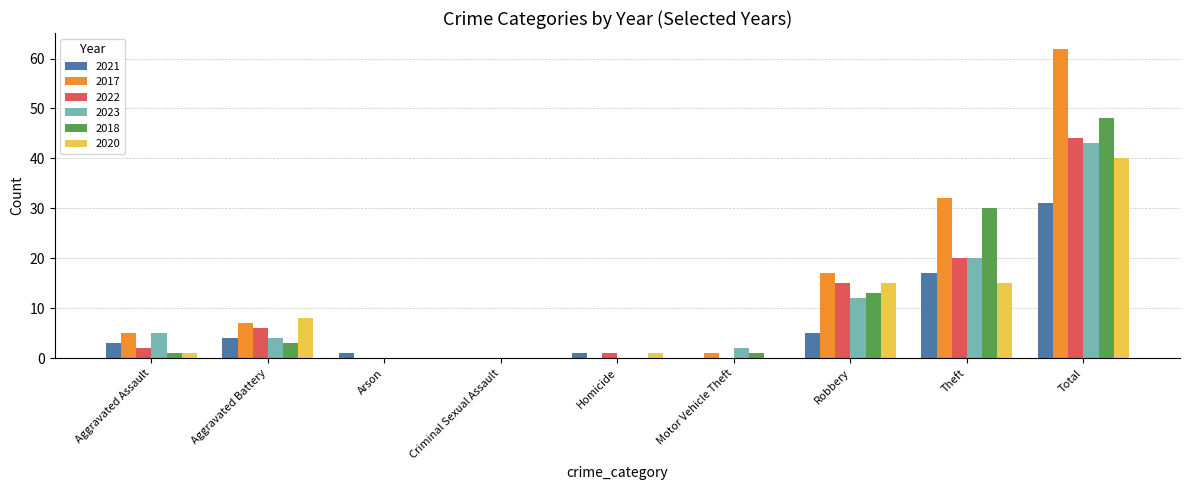

Reading left to right, extract all data points from this chart.

2021: Aggravated Assault=3	Aggravated Battery=4	Arson=1	Criminal Sexual Assault=0	Homicide=1	Motor Vehicle Theft=0	Robbery=5	Theft=17	Total=31
2017: Aggravated Assault=5	Aggravated Battery=7	Arson=0	Criminal Sexual Assault=0	Homicide=0	Motor Vehicle Theft=1	Robbery=17	Theft=32	Total=62
2022: Aggravated Assault=2	Aggravated Battery=6	Arson=0	Criminal Sexual Assault=0	Homicide=1	Motor Vehicle Theft=0	Robbery=15	Theft=20	Total=44
2023: Aggravated Assault=5	Aggravated Battery=4	Arson=0	Criminal Sexual Assault=0	Homicide=0	Motor Vehicle Theft=2	Robbery=12	Theft=20	Total=43
2018: Aggravated Assault=1	Aggravated Battery=3	Arson=0	Criminal Sexual Assault=0	Homicide=0	Motor Vehicle Theft=1	Robbery=13	Theft=30	Total=48
2020: Aggravated Assault=1	Aggravated Battery=8	Arson=0	Criminal Sexual Assault=0	Homicide=1	Motor Vehicle Theft=0	Robbery=15	Theft=15	Total=40